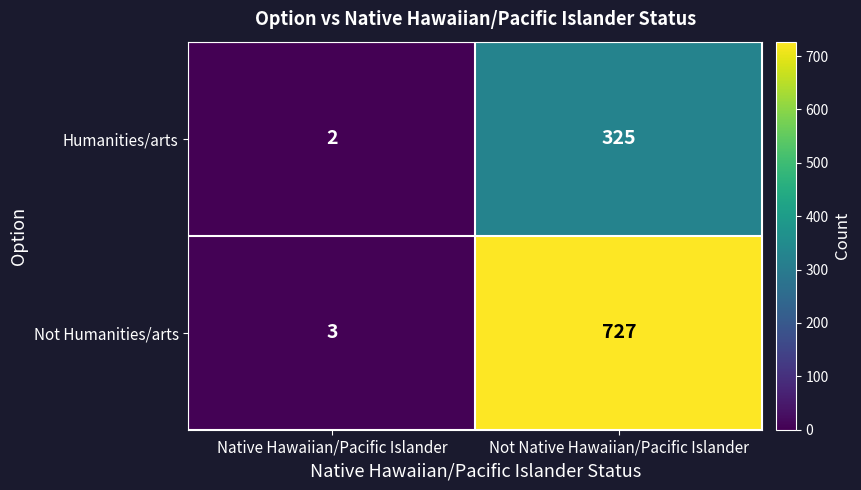

The Not Humanities/arts series shows 3 at Native Hawaiian/Pacific Islander. True or false?

True